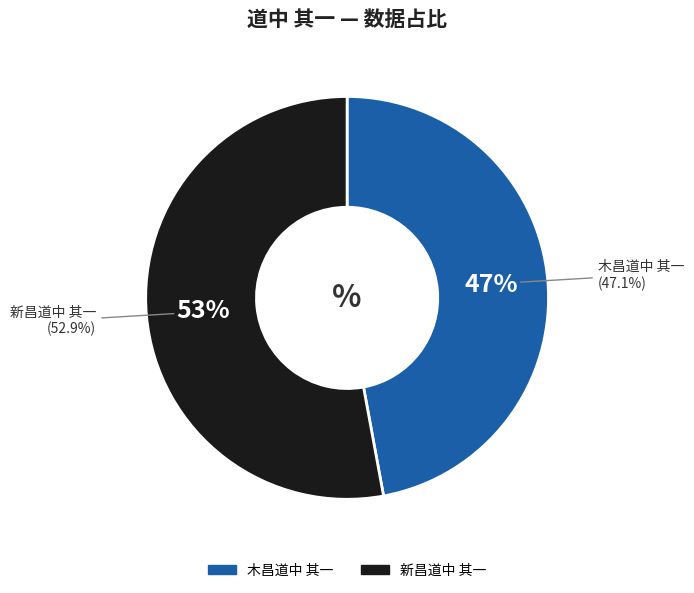

To the nearest percent, what is the difference between the largest and smallest slice percentages?

6%